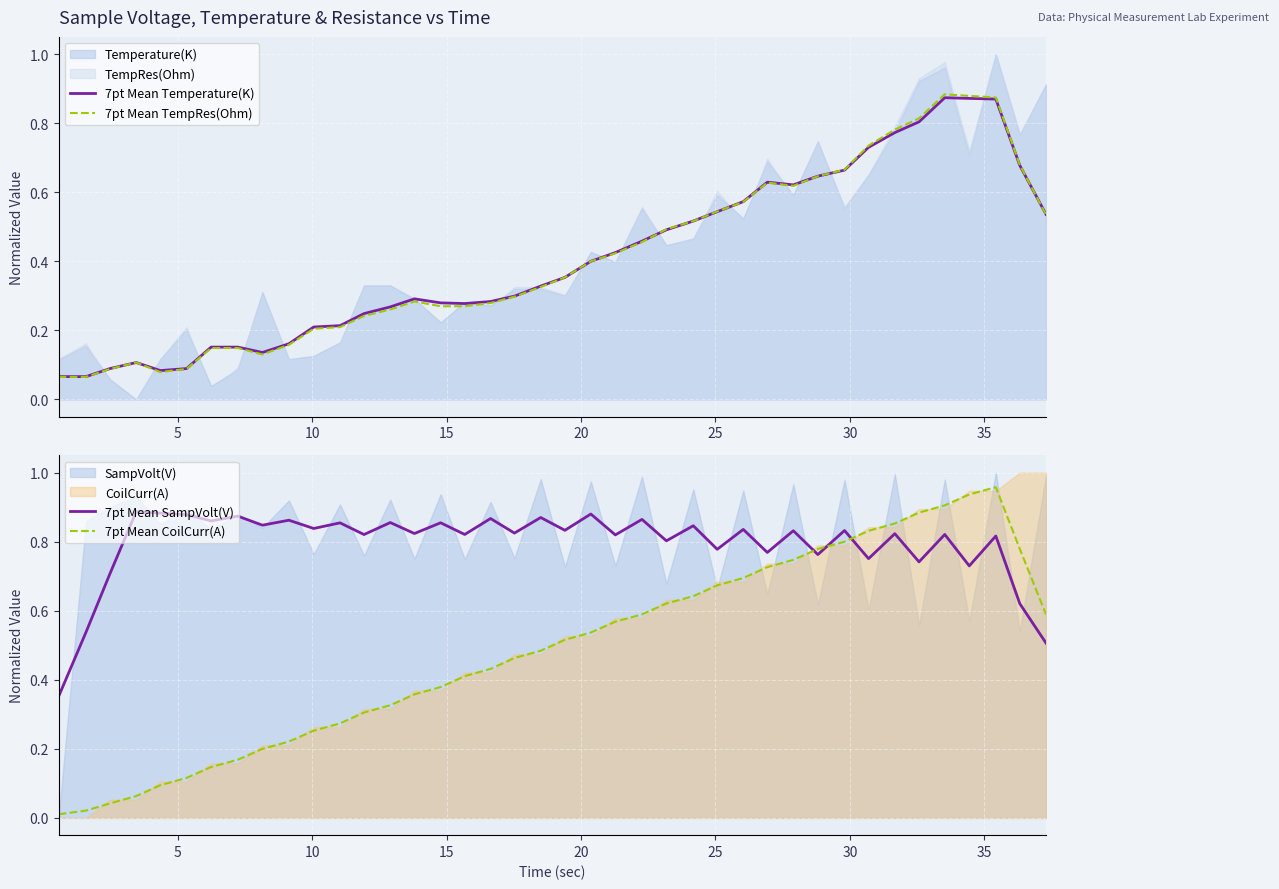

How many lines are shown in the chart?

4